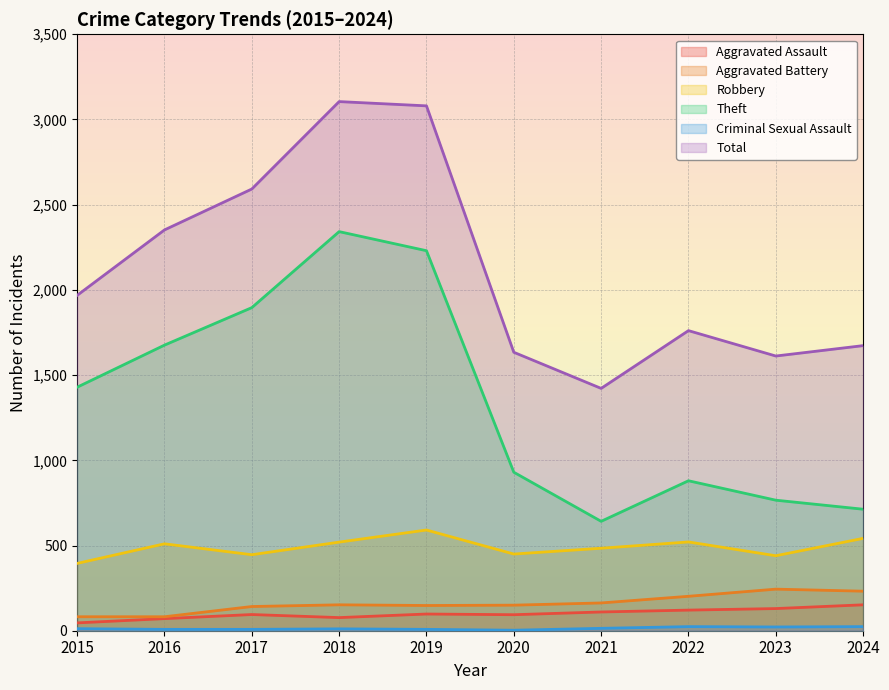

Reading right to left, extract all data points from this chart.

Aggravated Assault: 2024=152	2023=130	2022=121	2021=110	2020=94	2019=98	2018=77	2017=95	2016=71	2015=46
Aggravated Battery: 2024=232	2023=244	2022=202	2021=163	2020=150	2019=148	2018=152	2017=142	2016=82	2015=82
Robbery: 2024=542	2023=440	2022=521	2021=484	2020=450	2019=591	2018=520	2017=446	2016=510	2015=395
Theft: 2024=713	2023=766	2022=880	2021=642	2020=930	2019=2230	2018=2342	2017=1896	2016=1676	2015=1429
Criminal Sexual Assault: 2024=24	2023=22	2022=24	2021=14	2020=3	2019=8	2018=11	2017=8	2016=8	2015=12
Total: 2024=1673	2023=1612	2022=1761	2021=1422	2020=1634	2019=3080	2018=3105	2017=2592	2016=2352	2015=1968